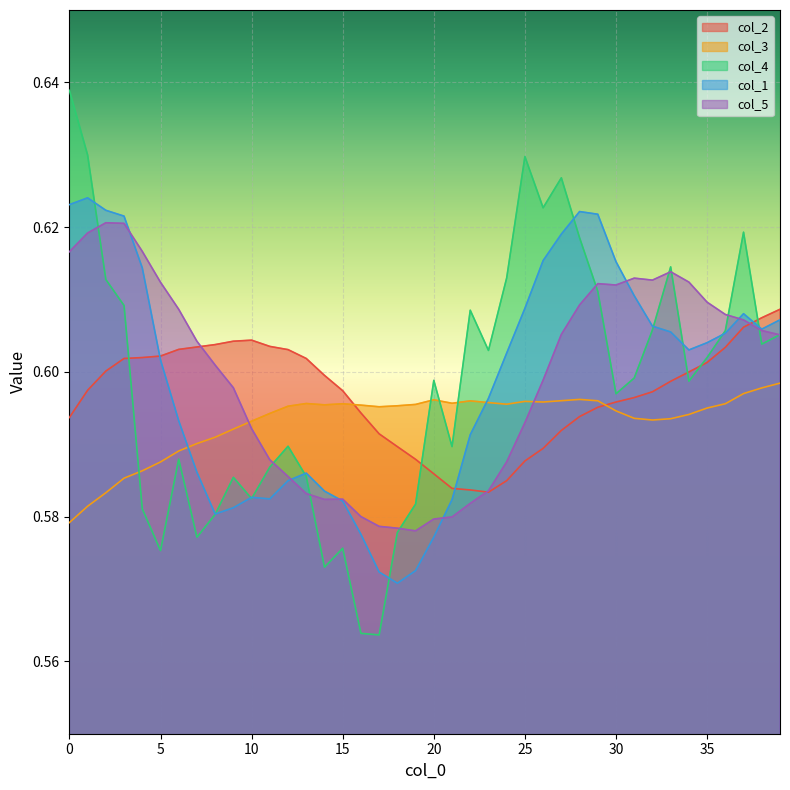

What value does the col_3 series have at 23?

0.6